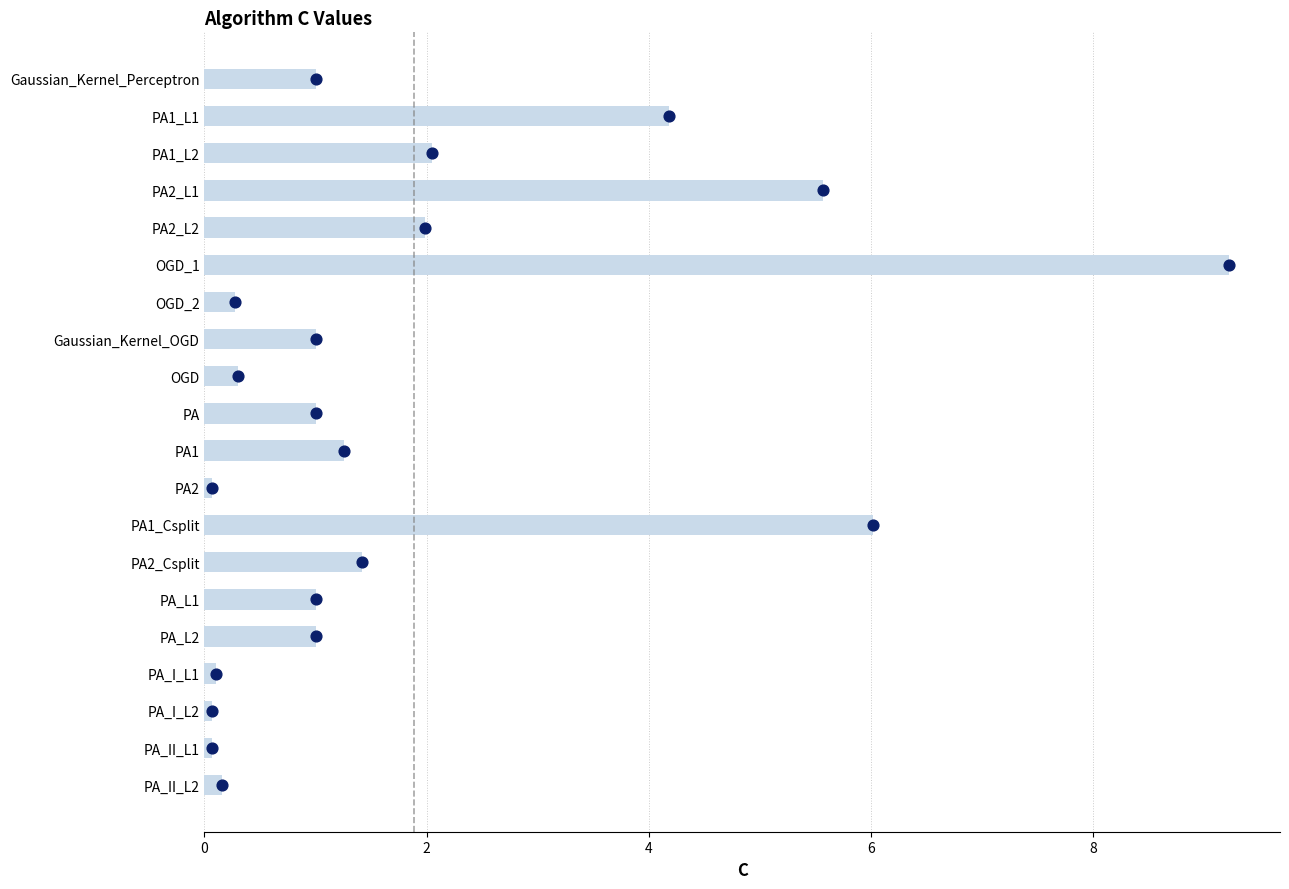

What is the change in value from PA1_L2 to PA2_Csplit?

-0.6